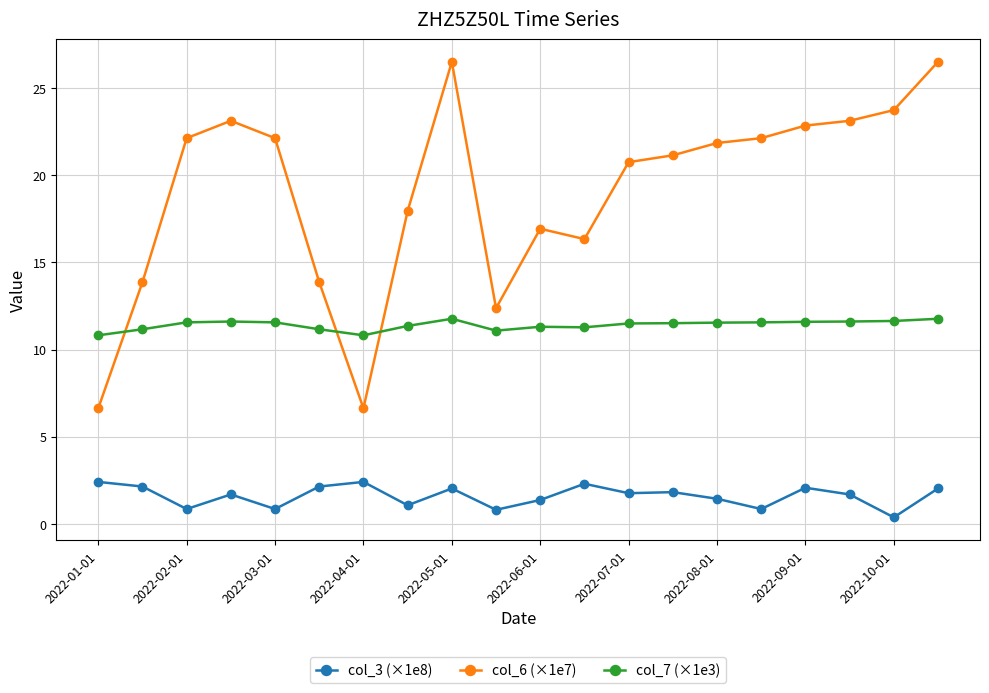

What are all the series names shown in the legend?

col_3 (×1e8), col_6 (×1e7), col_7 (×1e3)